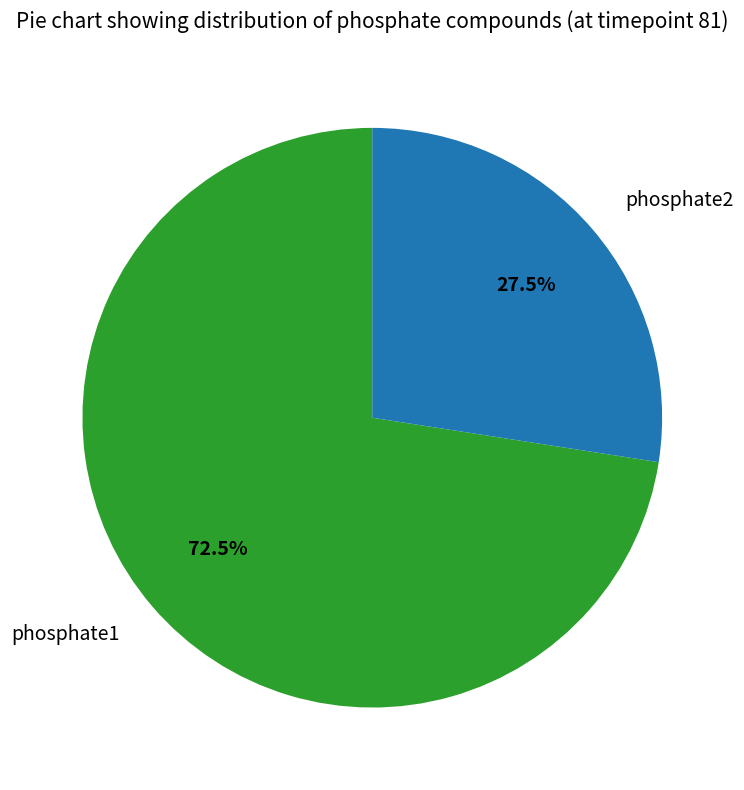

Do phosphate1 and phosphate2 together represent more than half of the pie?

Yes